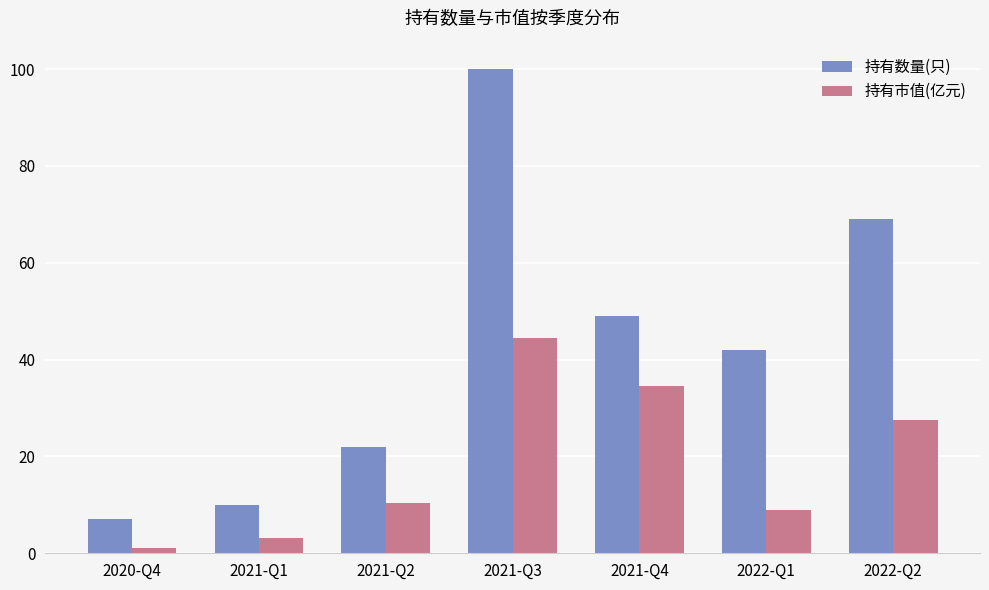

What are all the series names shown in the legend?

持有数量(只), 持有市值(亿元)